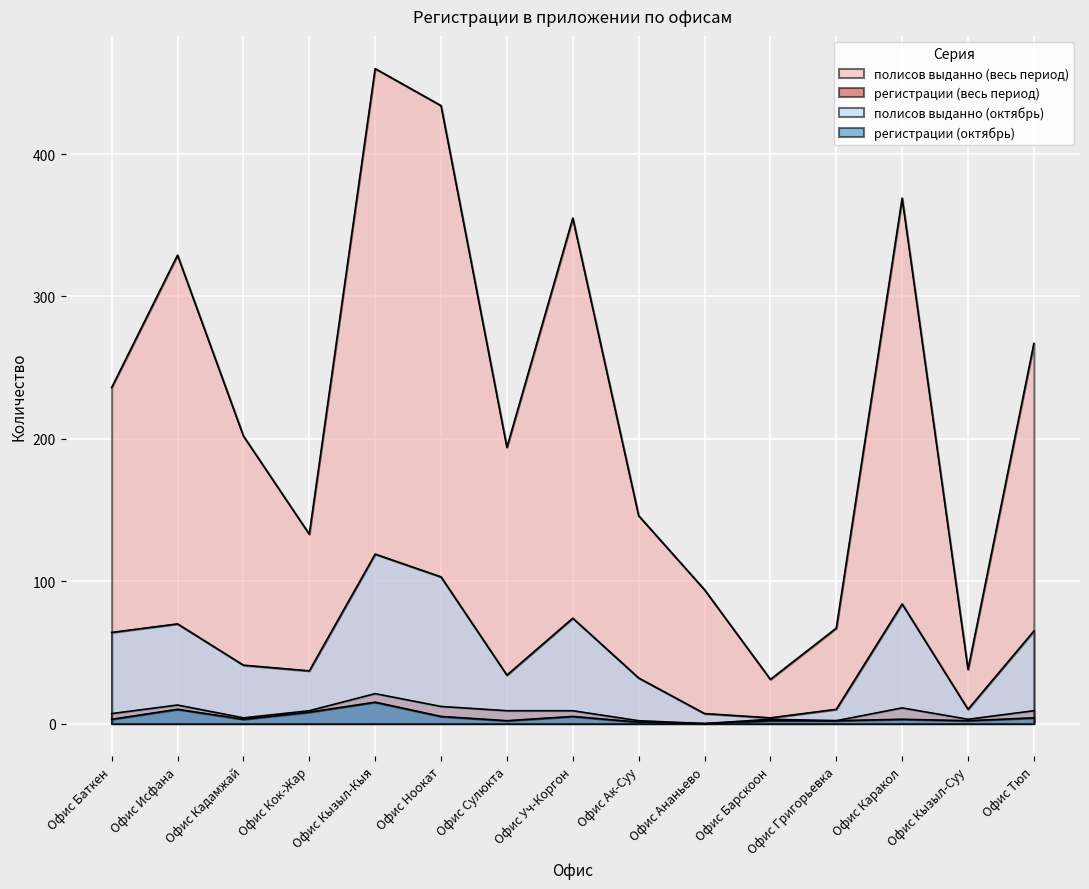

Is the value of полисов выданно (октябрь) at Офис Кызыл-Суу greater than the value of регистрации (октябрь) at Офис Исфана?

No